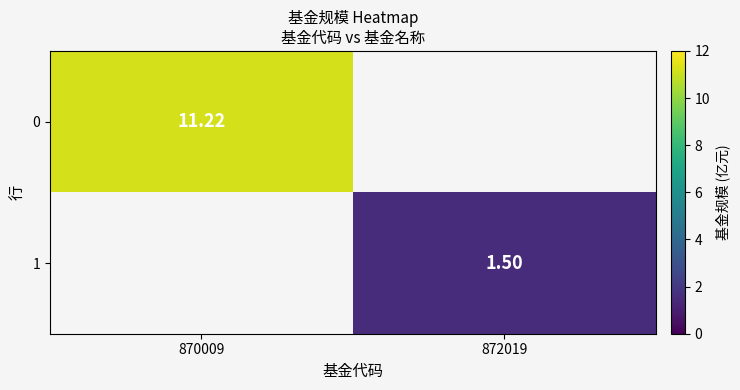

Is the value of 0 at 870009 greater than the value of 1 at 872019?

Yes